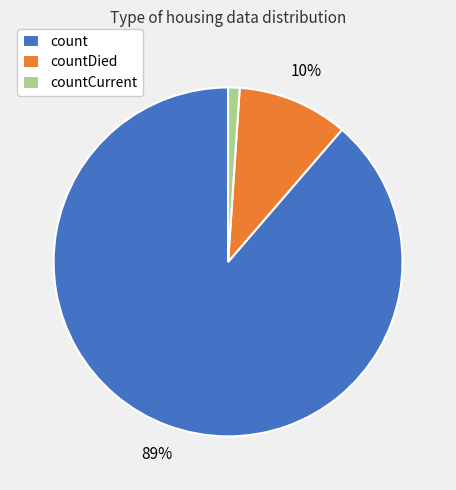

Combined, do countCurrent and count account for over 50%?

Yes